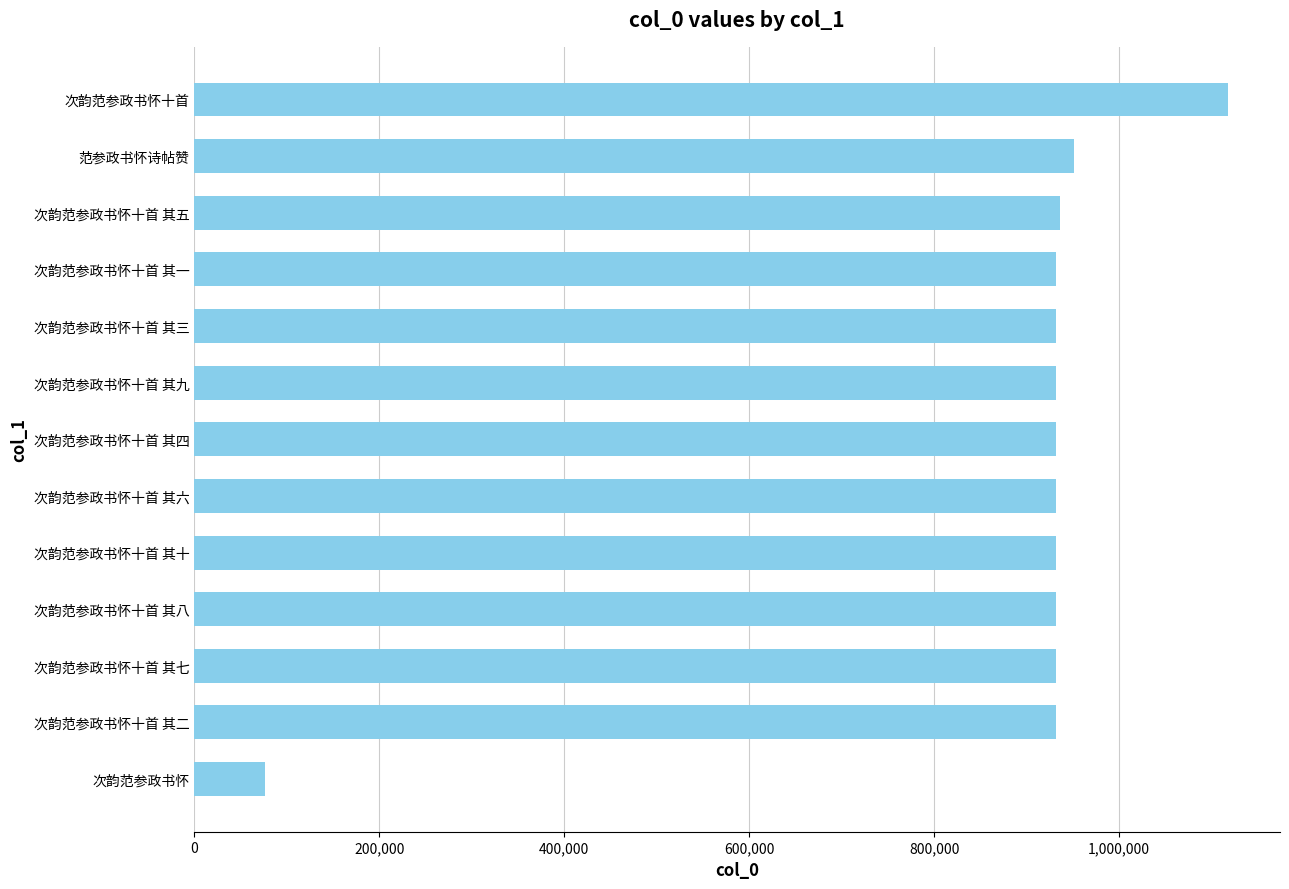

Read the value at 次韵范参政书怀十首 其六.

931573